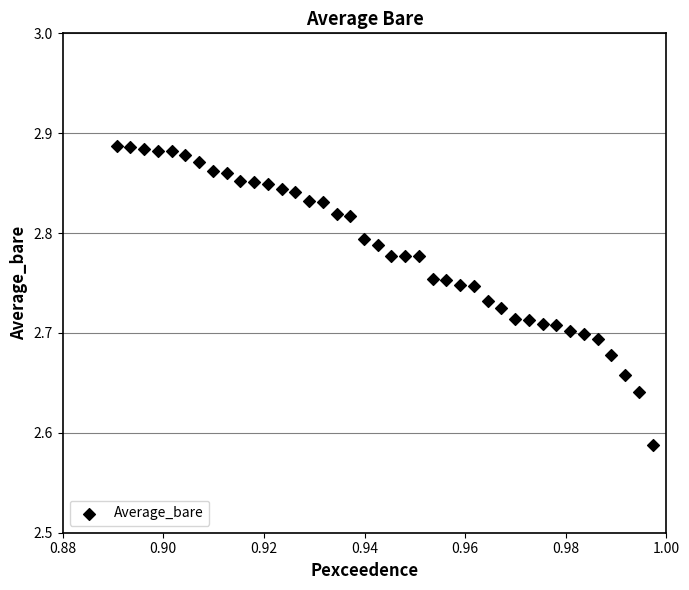

What is the range of Y values (max minus min)?

0.3